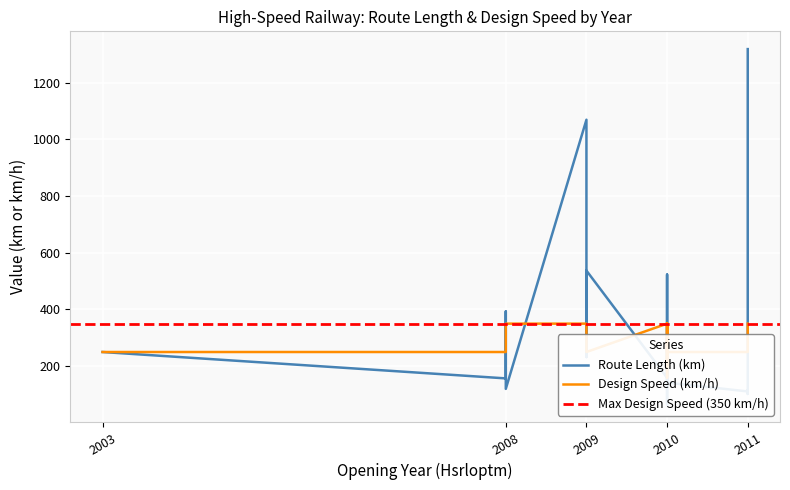

The Dsgnspd series shows 87 at 2010. True or false?

False